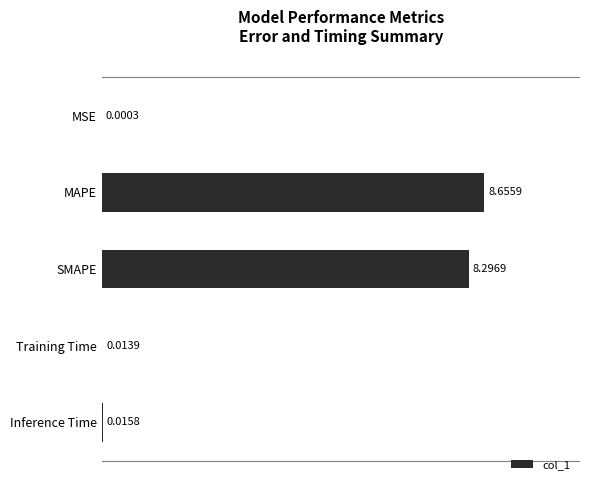

What is the ratio of the value at MAPE to the value at SMAPE?

1.0